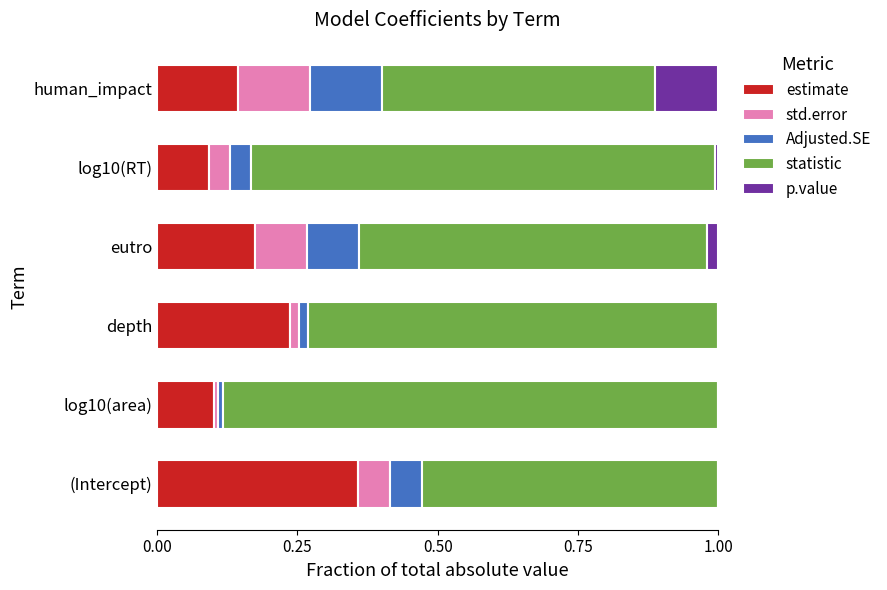

The estimate series shows 0.1 at log10(area). True or false?

True